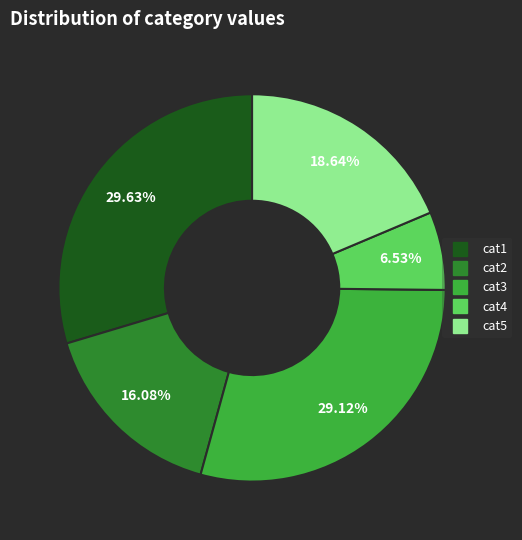

Which has a higher value, cat1 or cat5?

cat1